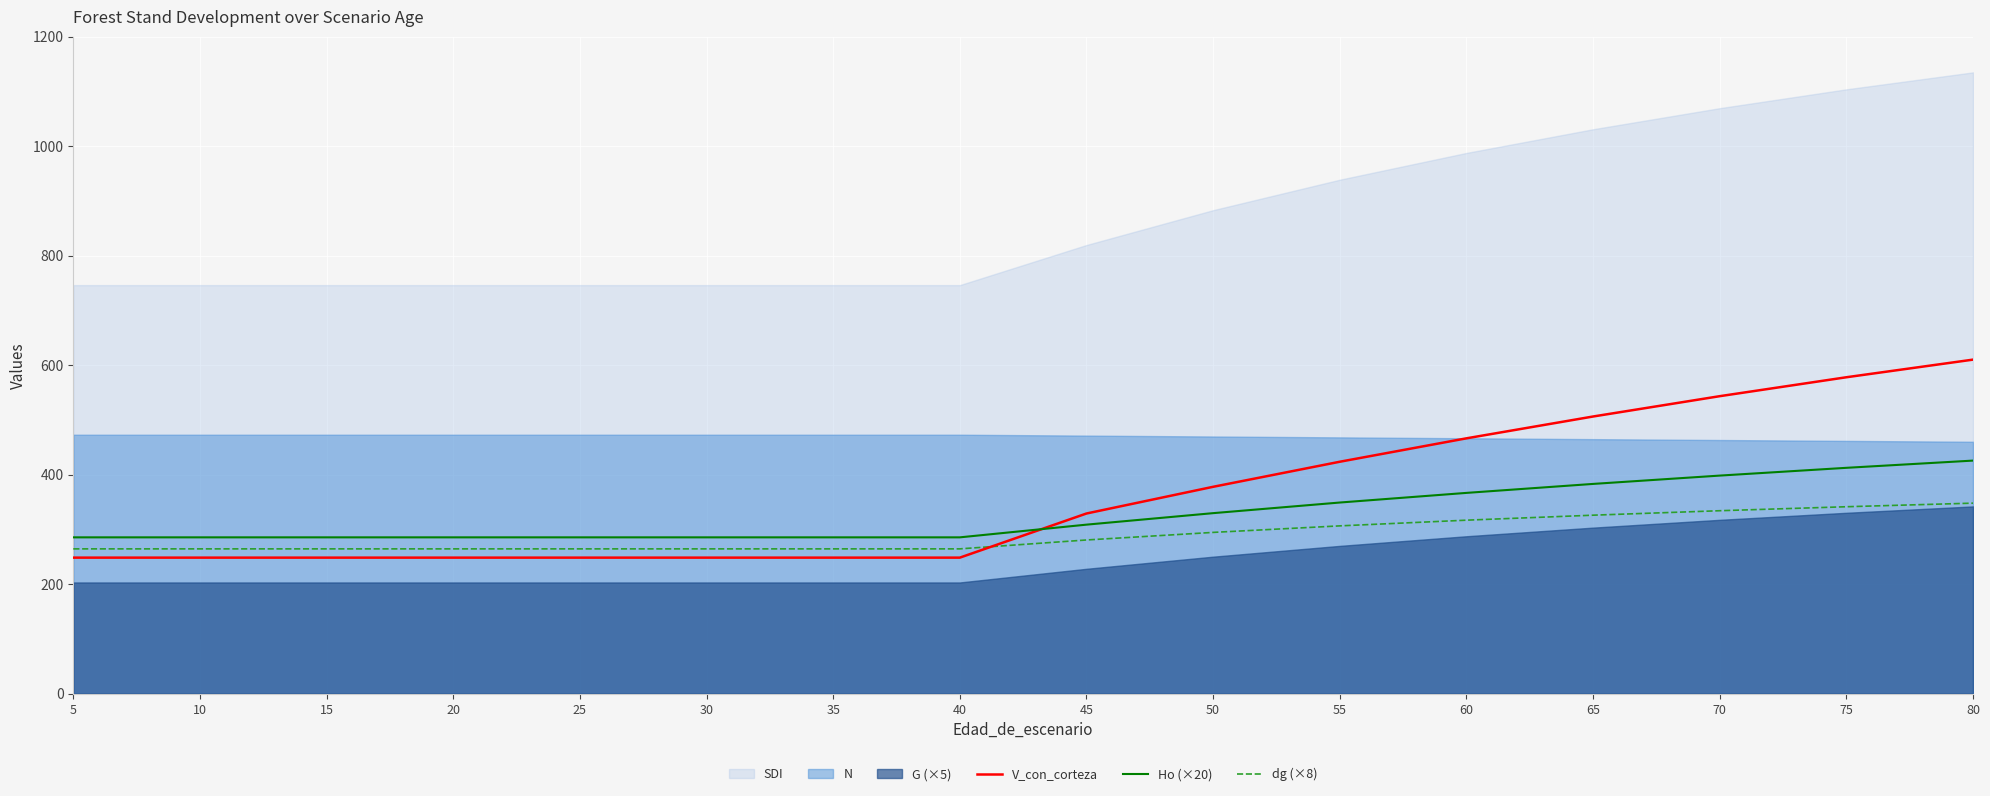

At how many categories does at least one series exceed 279?

16